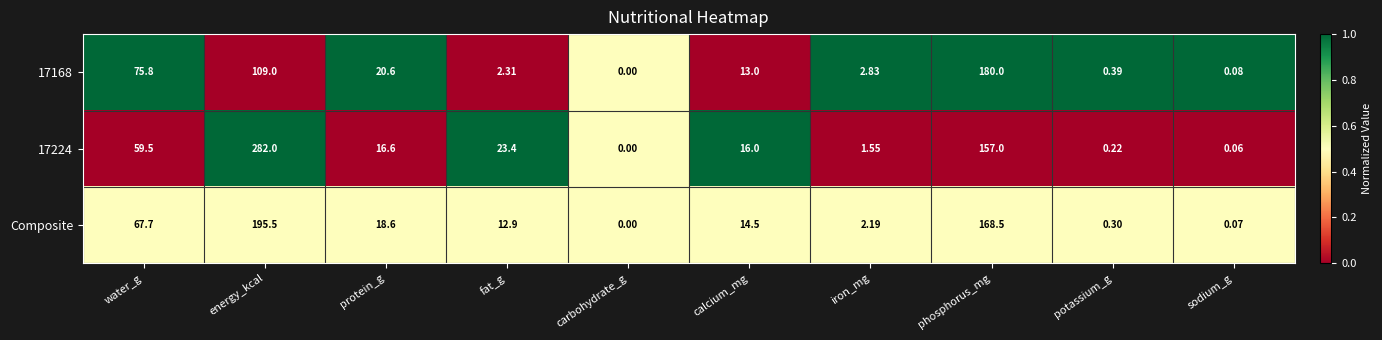

Where does the 17168 series first go above 13?

water_g